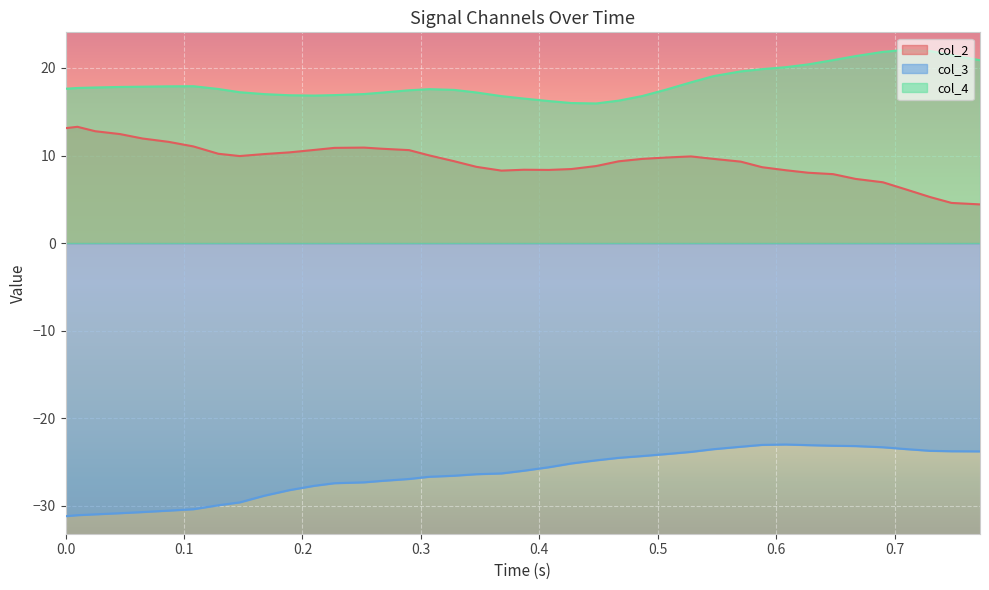

What is the maximum value shown in the chart?

22.1